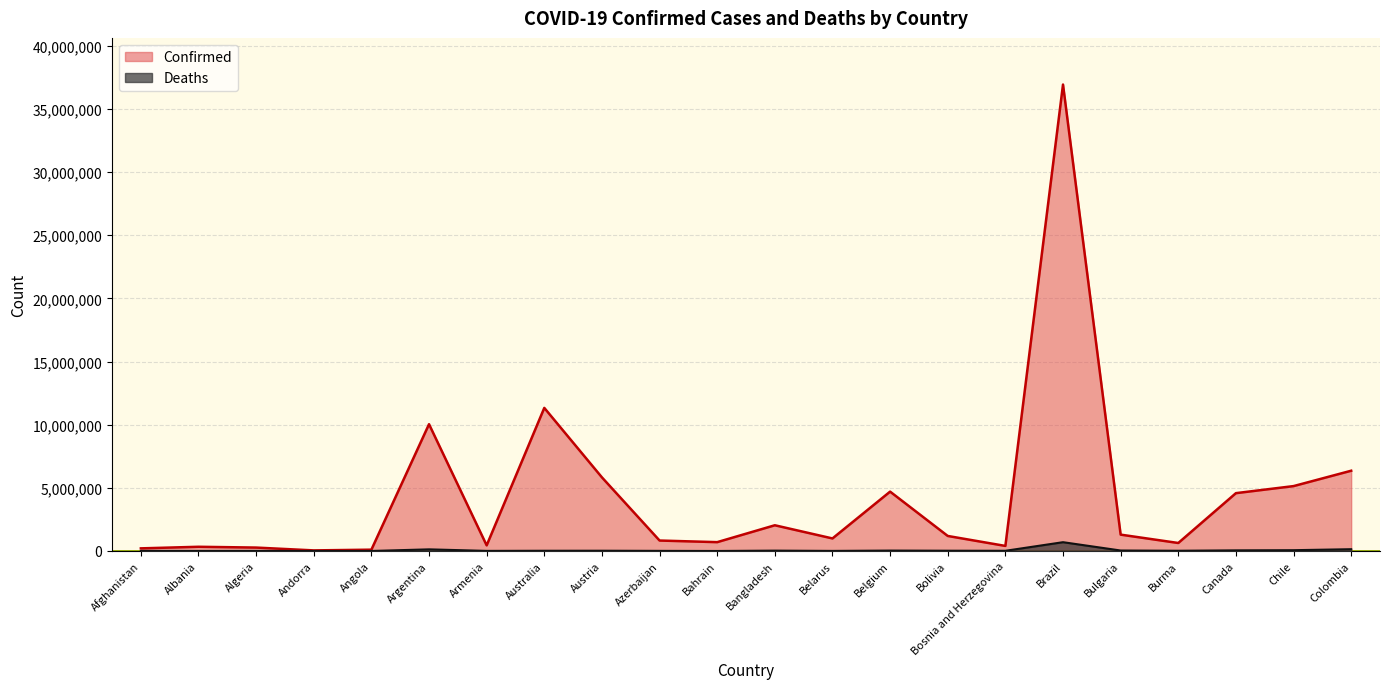

Where does the Deaths series first go above 19490?

Argentina